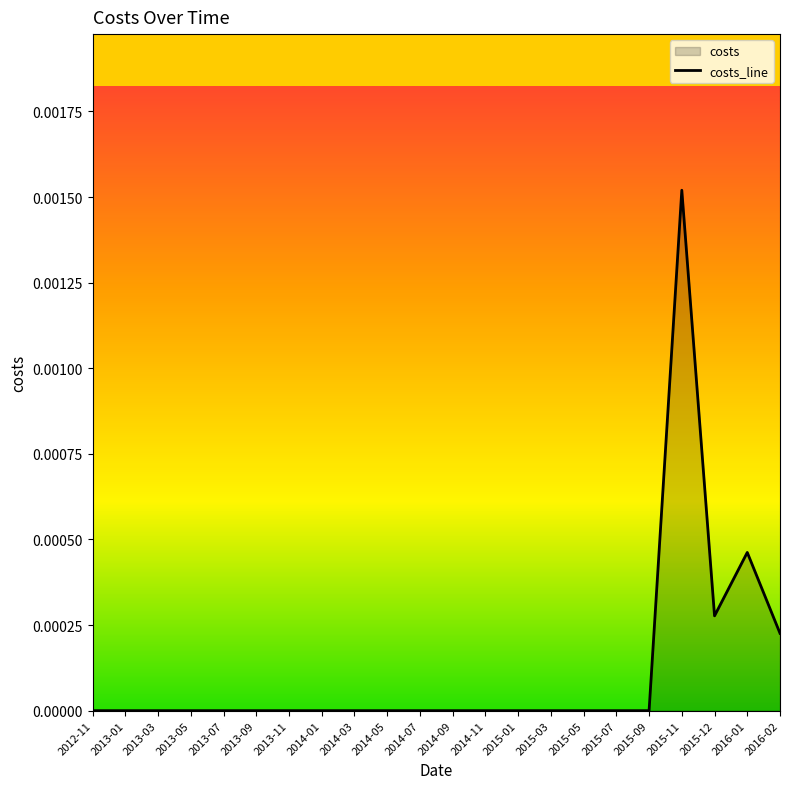

True or false: the data shows 0.0 at 2015-07.

True